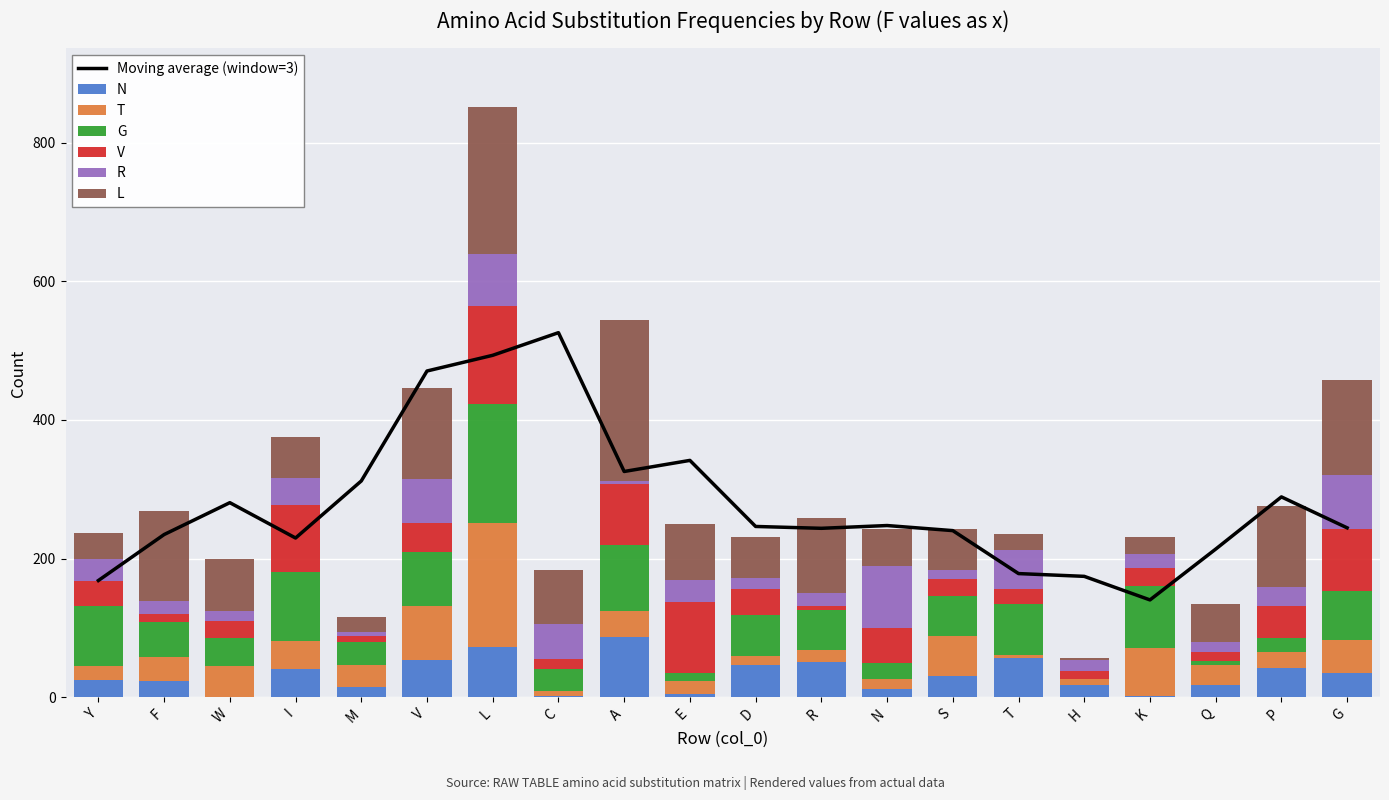

How many data points in N are above 31?

9